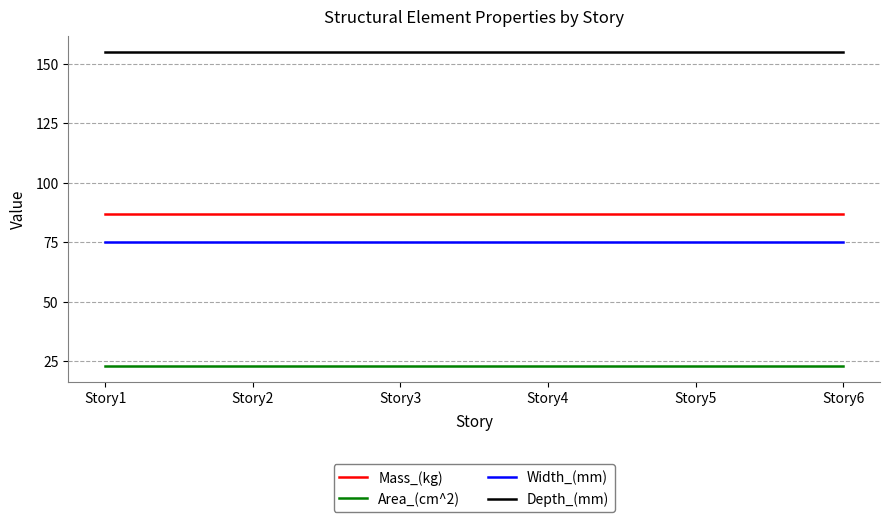

True or false: Depth_(mm) has more than 2 points higher than both neighbors.

False